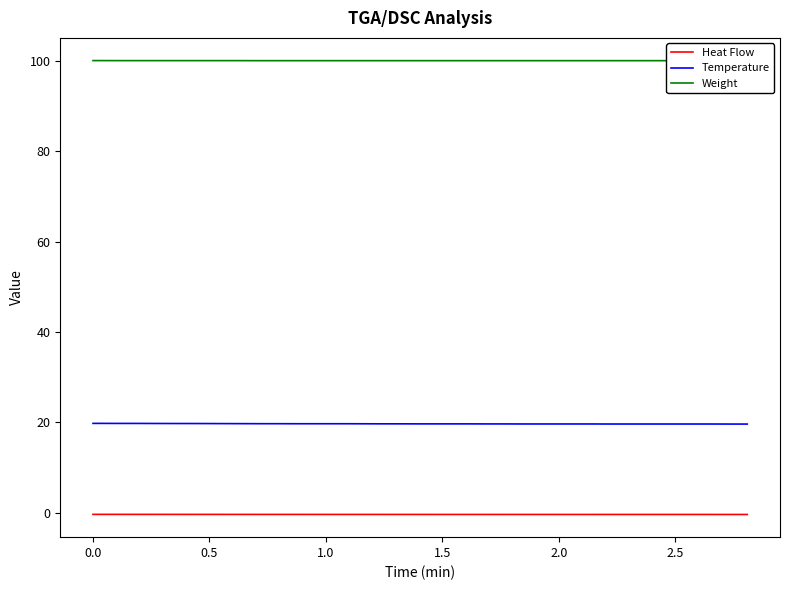

List the series in order of their peak value, highest first.

Weight, Temperature, Heat Flow